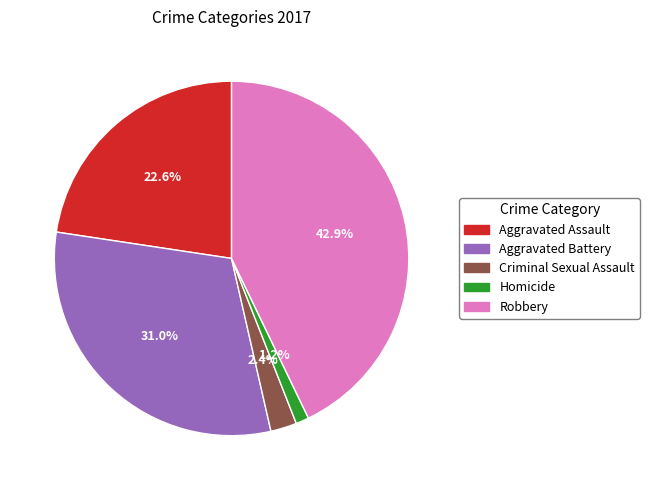

To the nearest percent, what percentage of the pie is Aggravated Assault?

23%